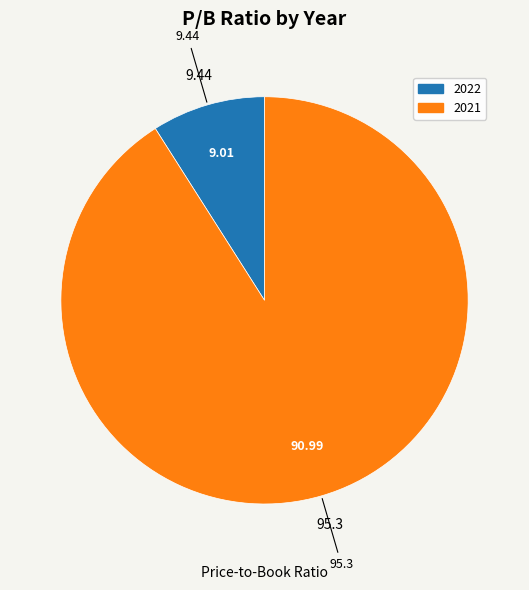

Which slice is the smallest?

2022